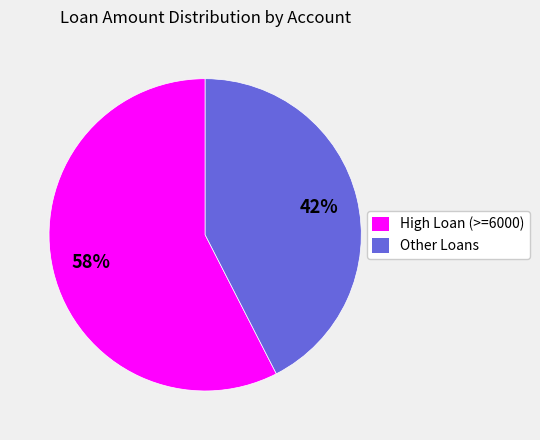

How many slices are in this pie chart?

2